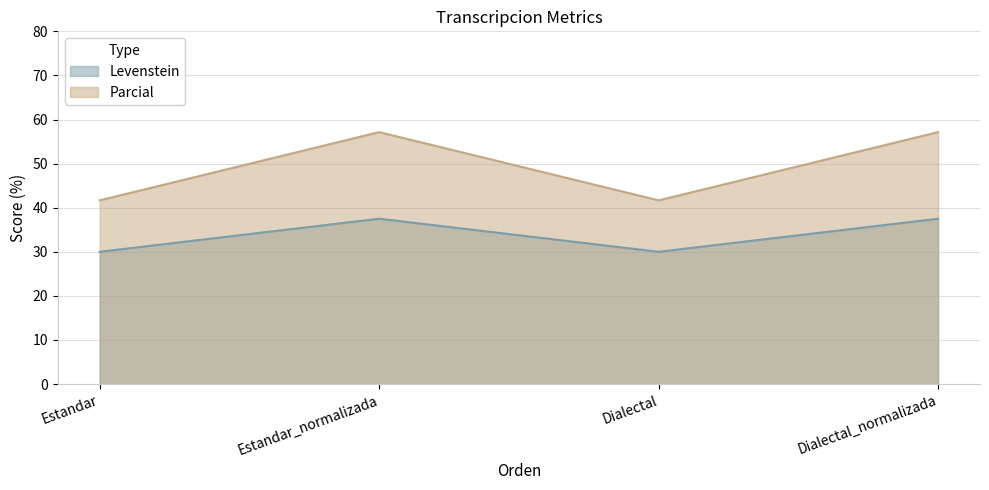

How many values in the Parcial series are below 57?

2